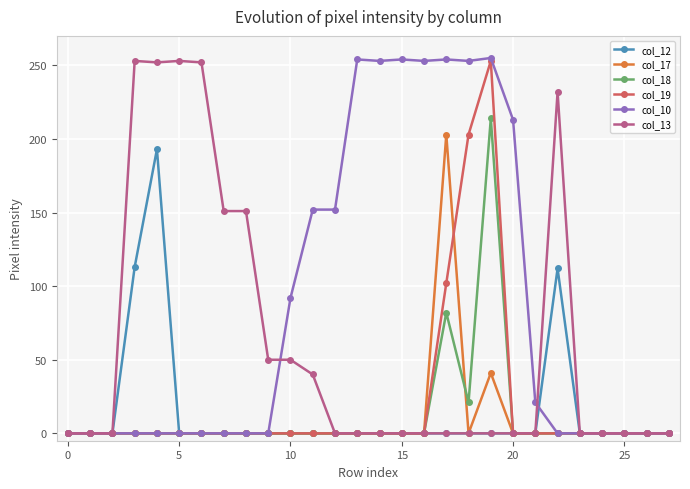

Which series has the largest total across all categories?

col_10